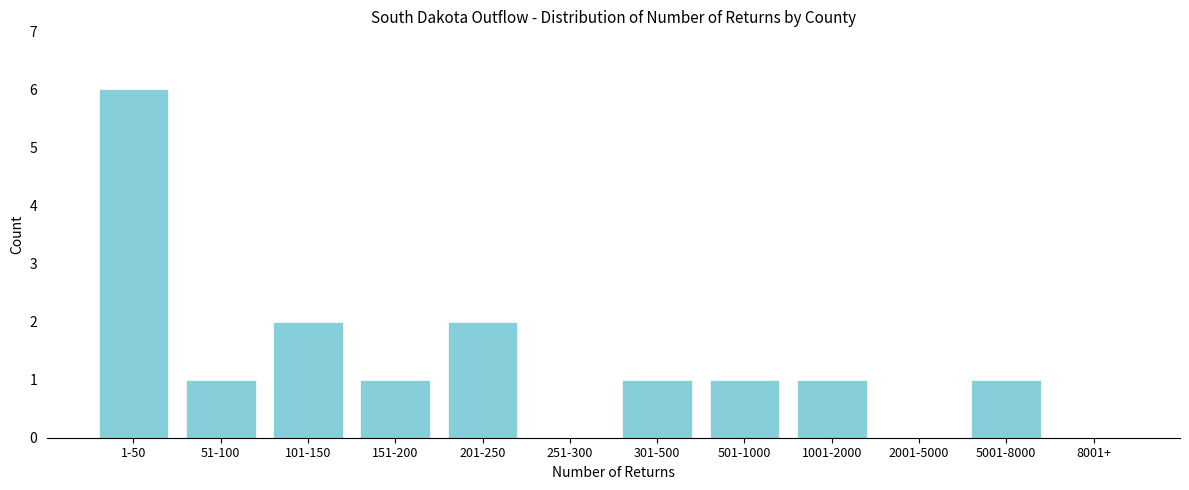

Reading left to right, transcribe all the data shown in this chart.

1-50=6	51-100=1	101-150=2	151-200=1	201-250=2	251-300=0	301-500=1	501-1000=1	1001-2000=1	2001-5000=0	5001-8000=1	8001+=0